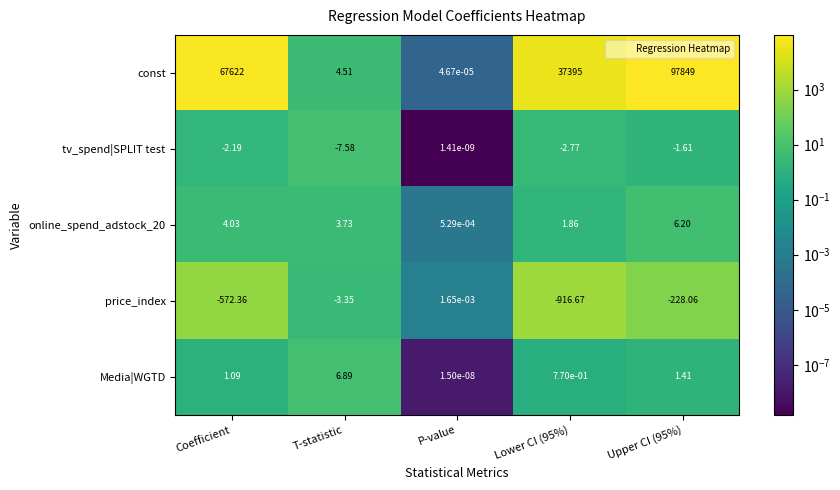

How many values in the price_index series are below -228?

3